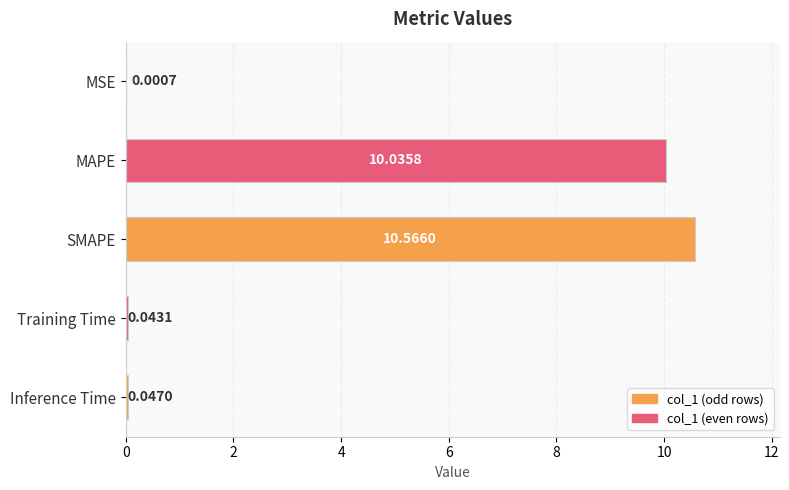

What is the change in value from MAPE to SMAPE?

+0.5